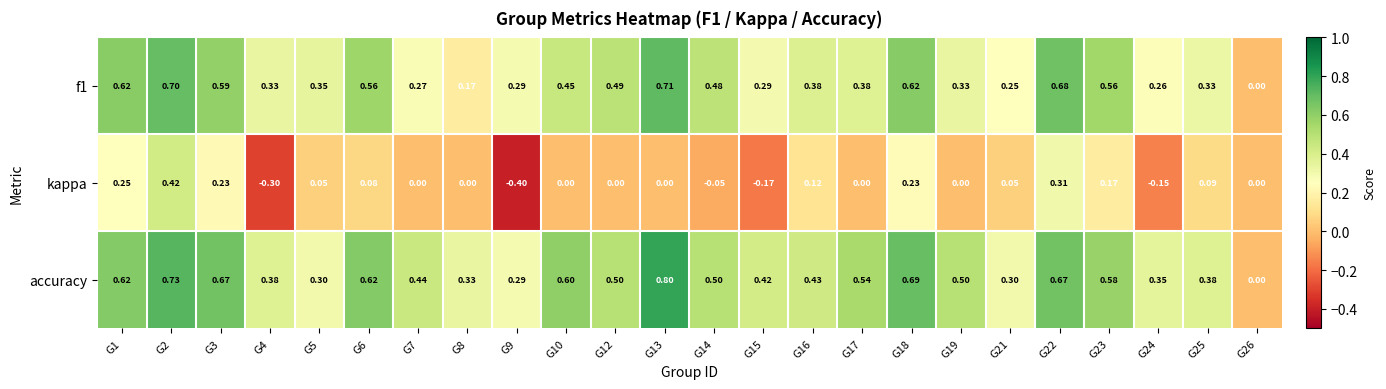

Which series has the largest total across all categories?

accuracy